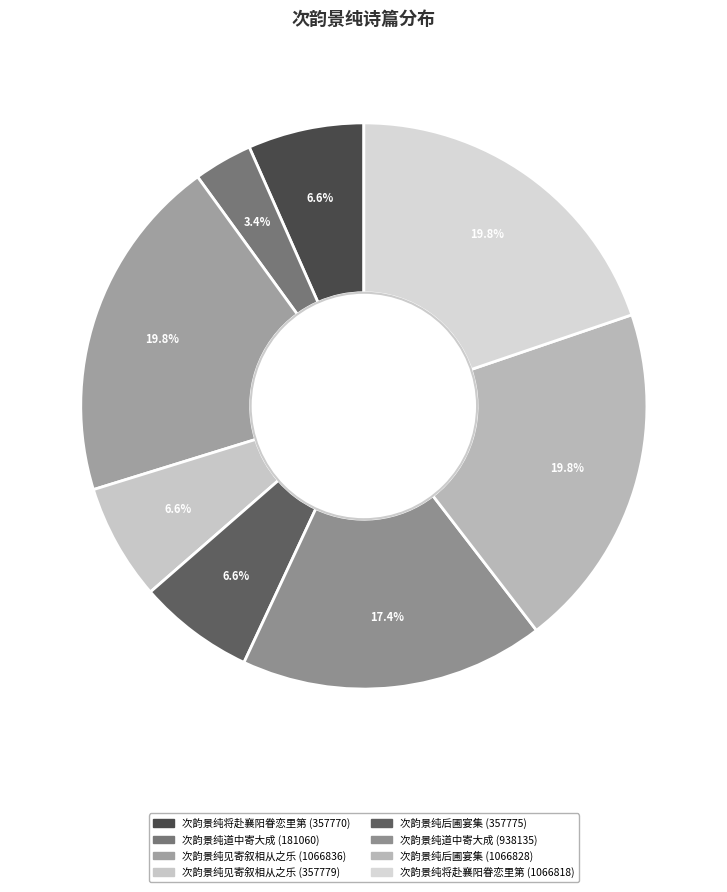

To the nearest percent, what is the difference between the 次韵景纯道中寄大成 (938135) and 次韵景纯见寄叙相从之乐 (1066836) slice percentages?

2%